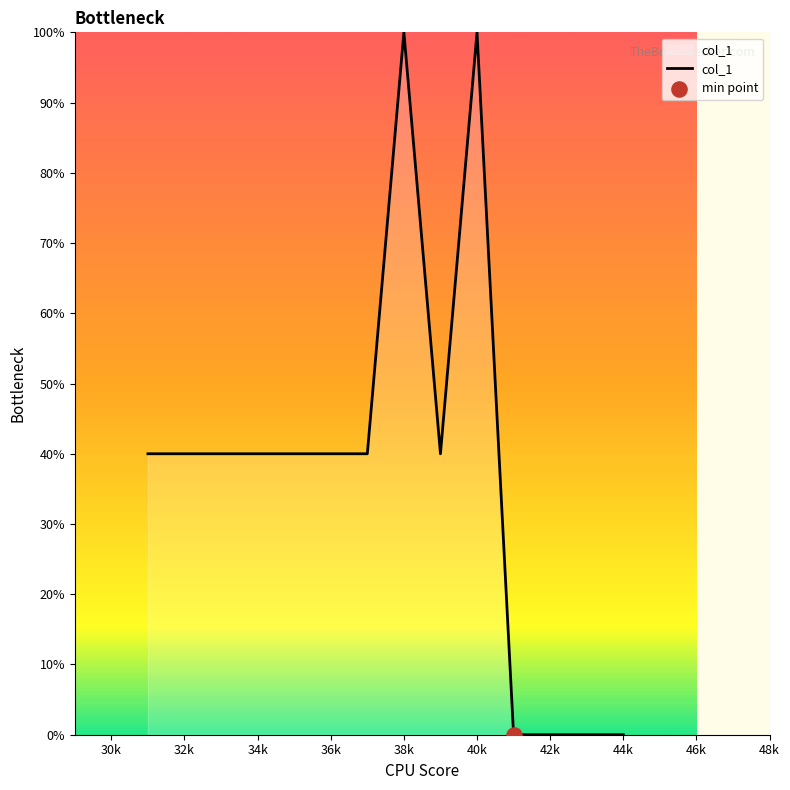

What is the difference between the maximum and minimum values?

100.0